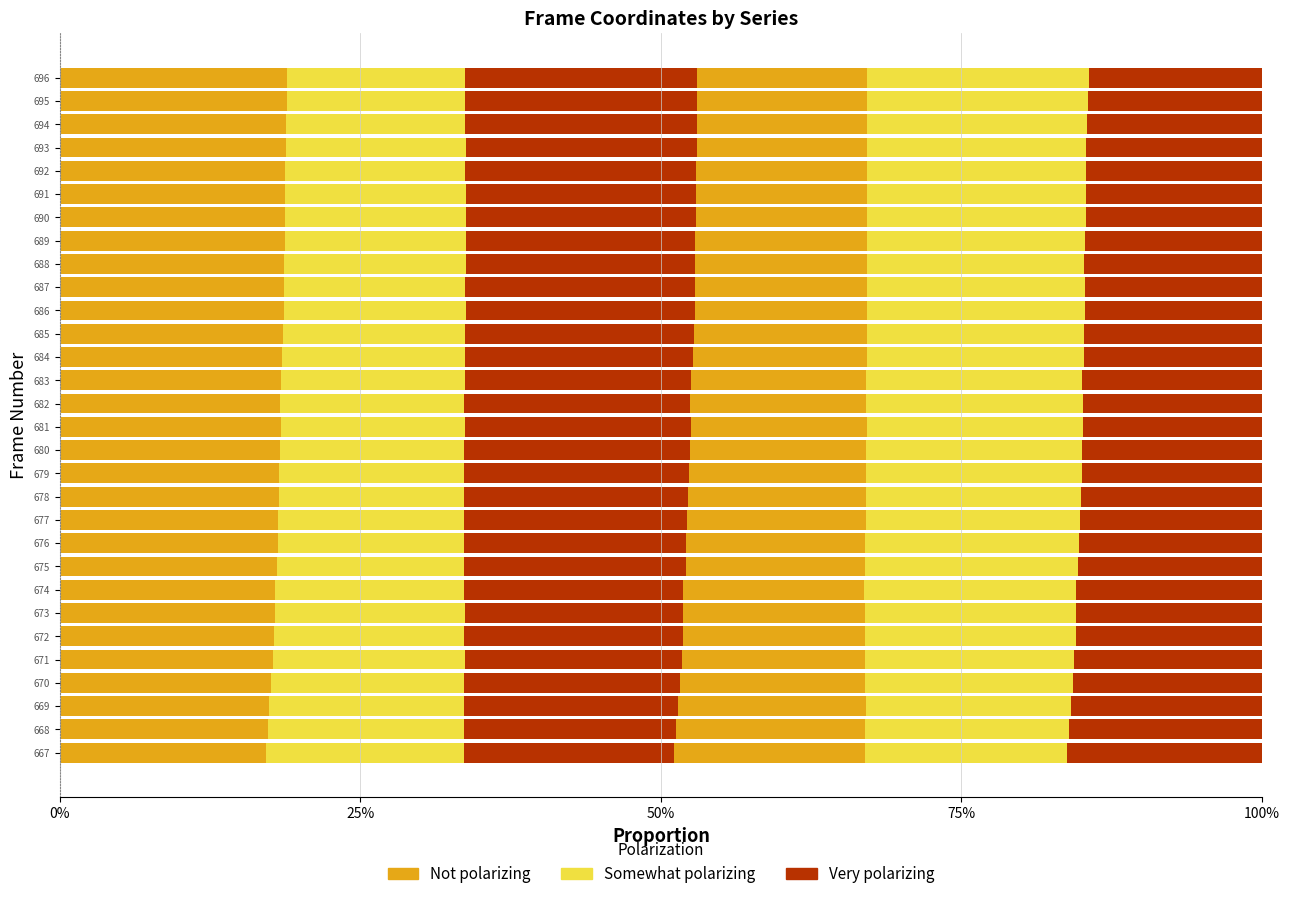

List the series in order of their peak value, highest first.

Very polarizing, Not polarizing, Somewhat polarizing